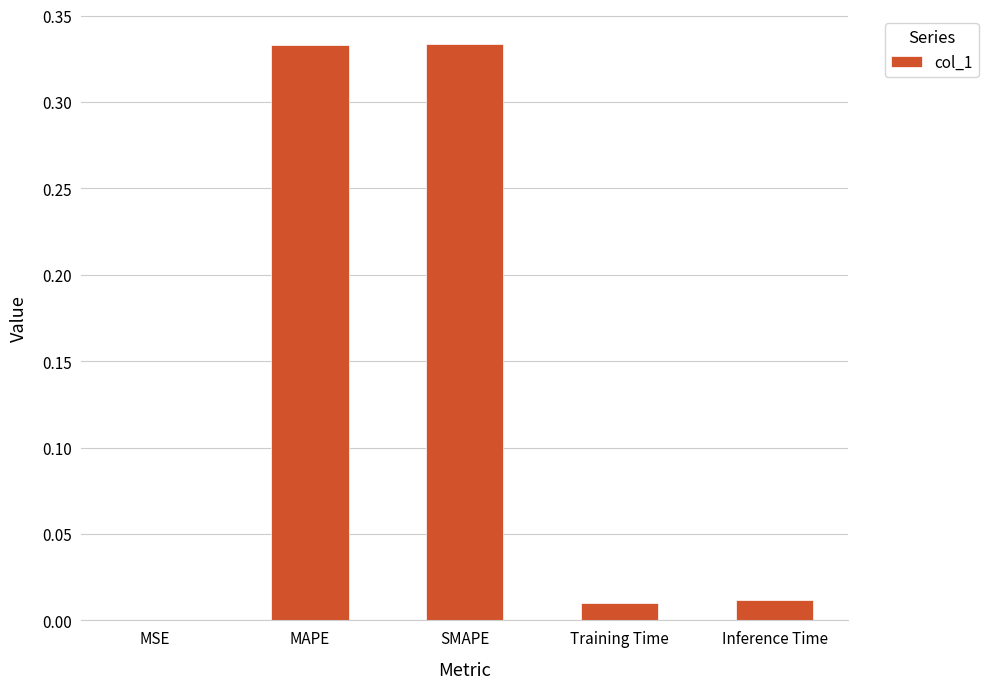

The chart shows a value of 0.0 at Inference Time. True or false?

True